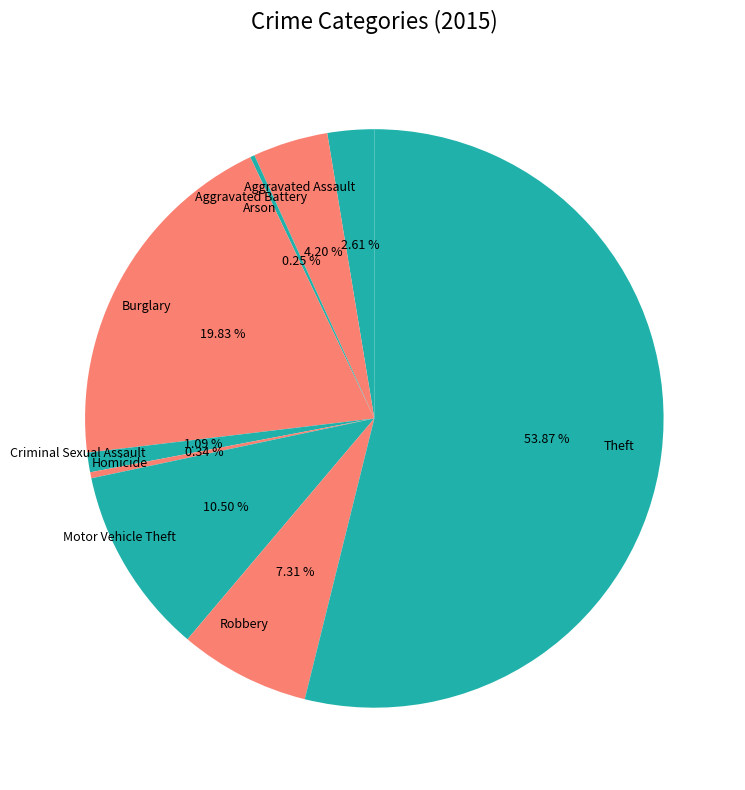

Which has a higher value, Homicide or Criminal Sexual Assault?

Criminal Sexual Assault